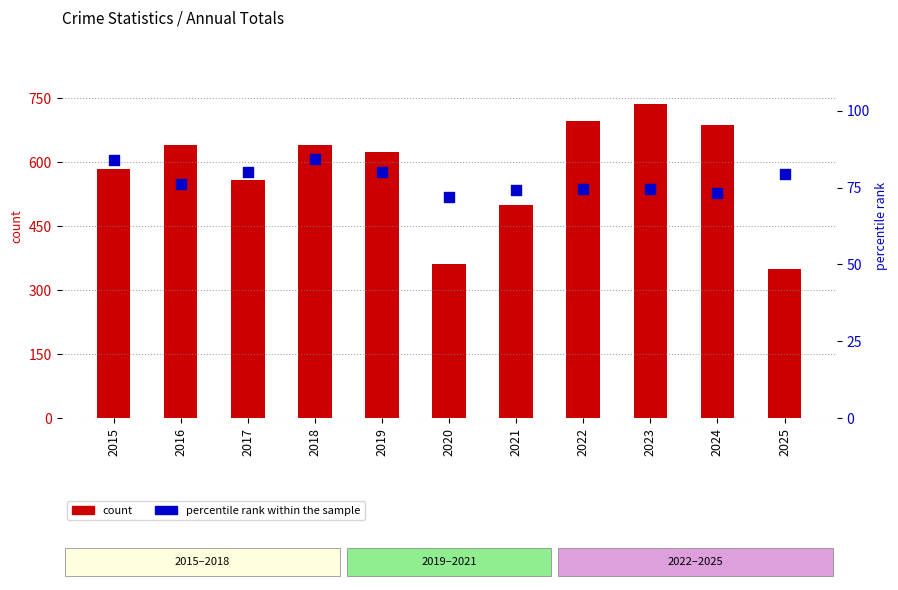

Which series has the widest spread of Y values?

count